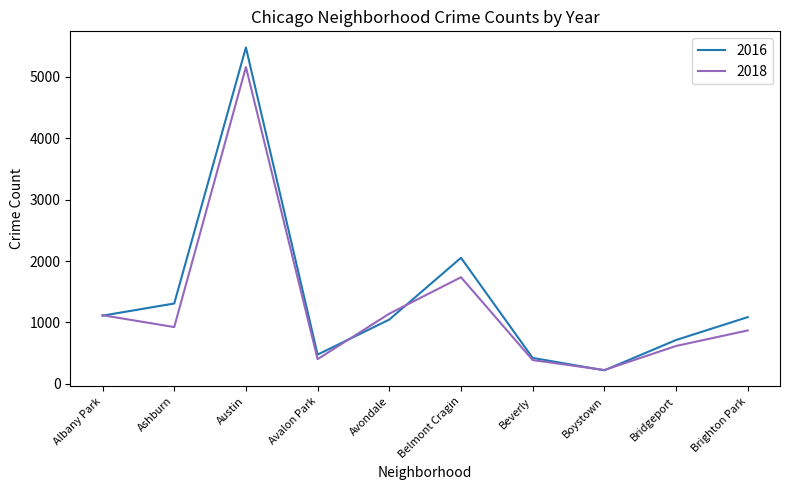

Rank the series by their maximum value, from lowest to highest.

2018, 2016